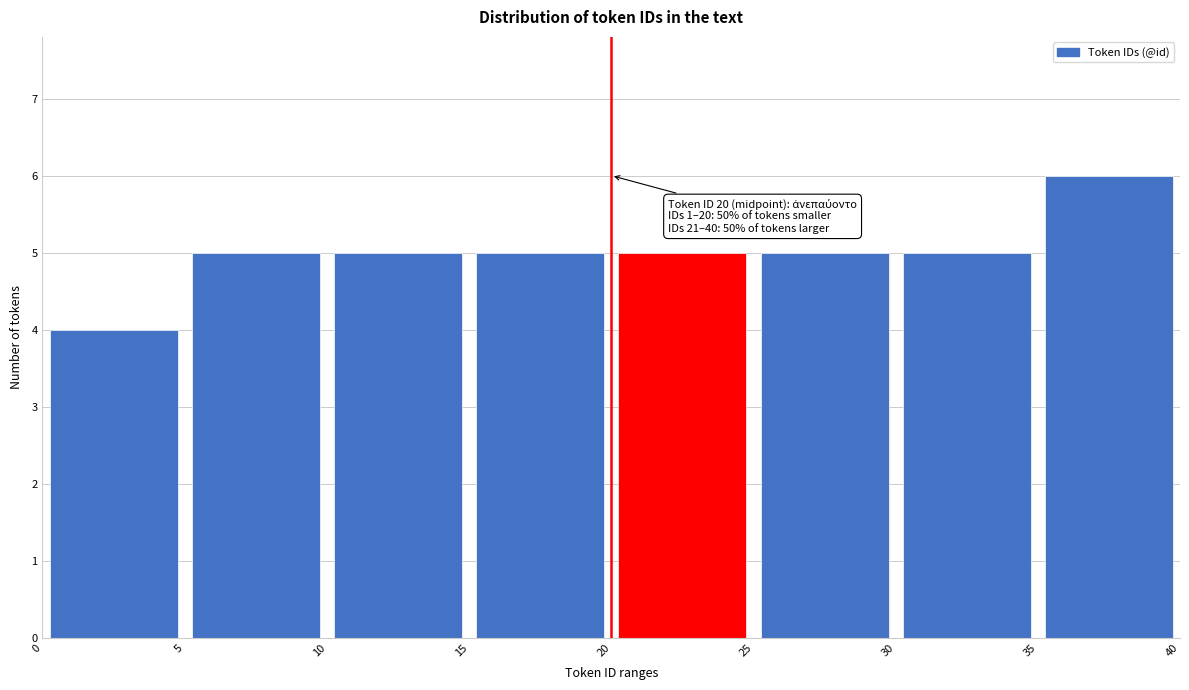

Over which range of the x-axis is the bar tallest?

35 to 40